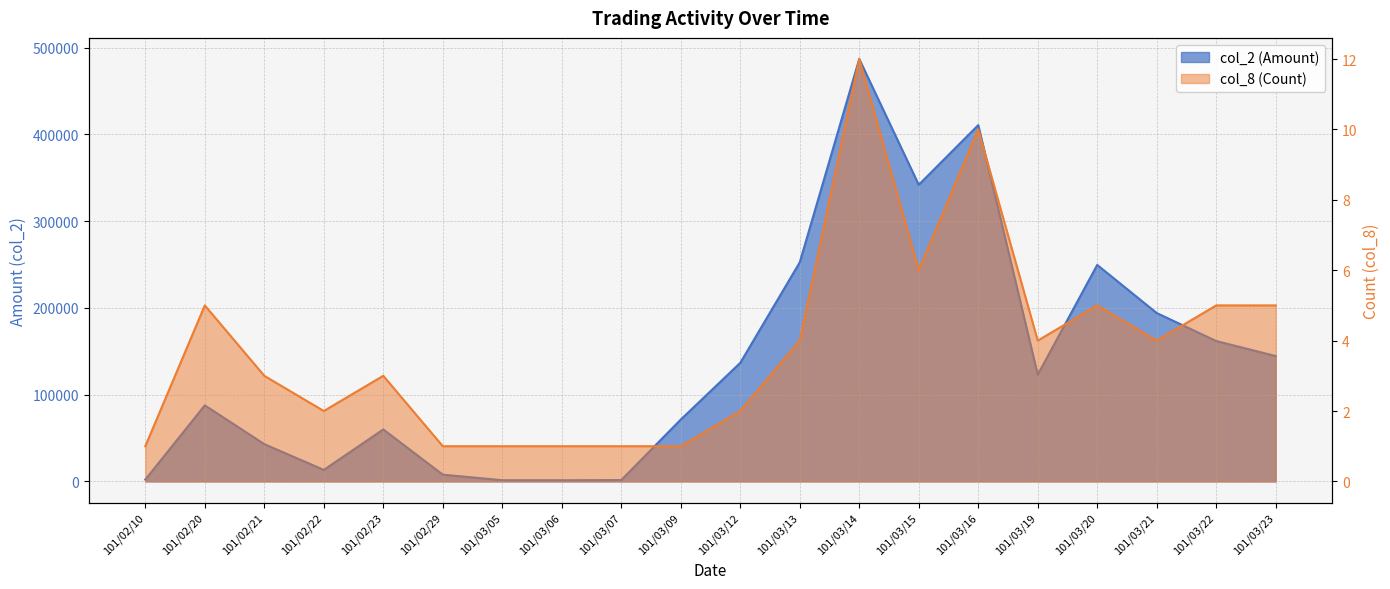

Reading left to right, extract all data points from this chart.

col_2 (Amount): 2080	87680	42970	13290	59900	7800	1400	1360	1580	71280	136620	252450	486800	341850	410600	123060	249480	194040	161790	144500
col_8 (Count): 1	5	3	2	3	1	1	1	1	1	2	4	12	6	10	4	5	4	5	5